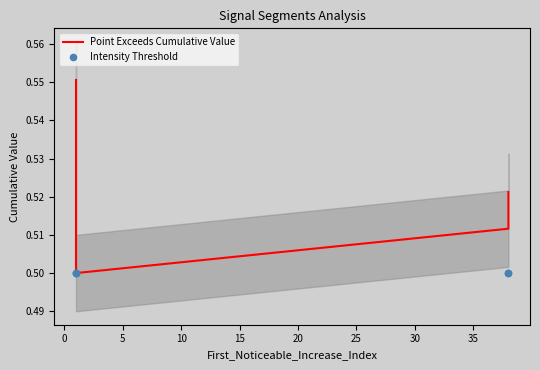

Which series reaches the minimum Y coordinate?

Intensity Threshold